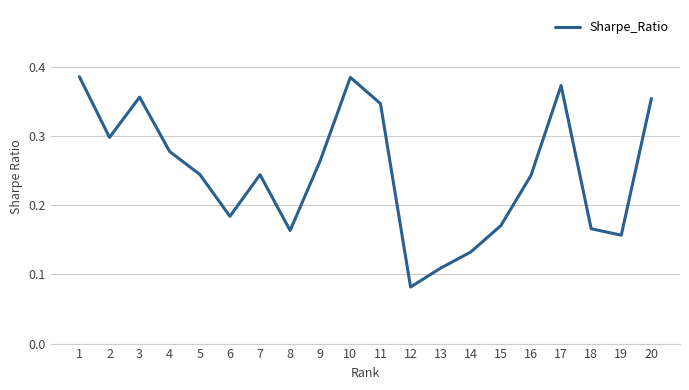

The value at 8 is 0.1. True or false?

False